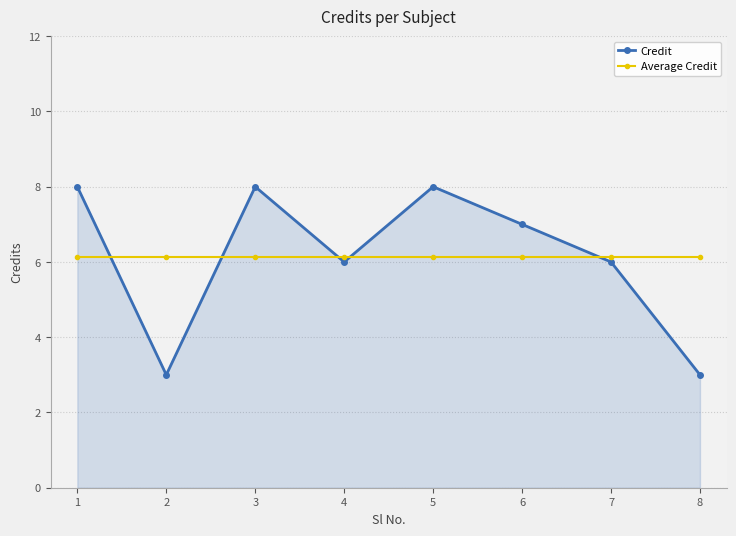

Rank the series at 5 from lowest to highest value.

Average Credit, Credit